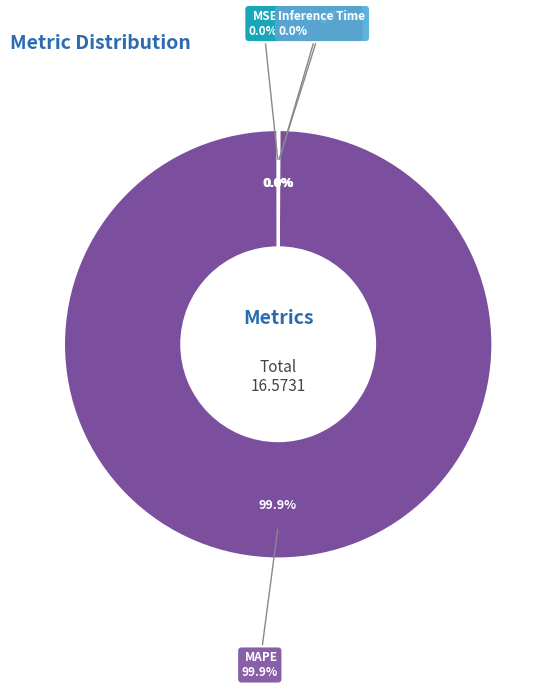

Count the number of slices in the pie.

4